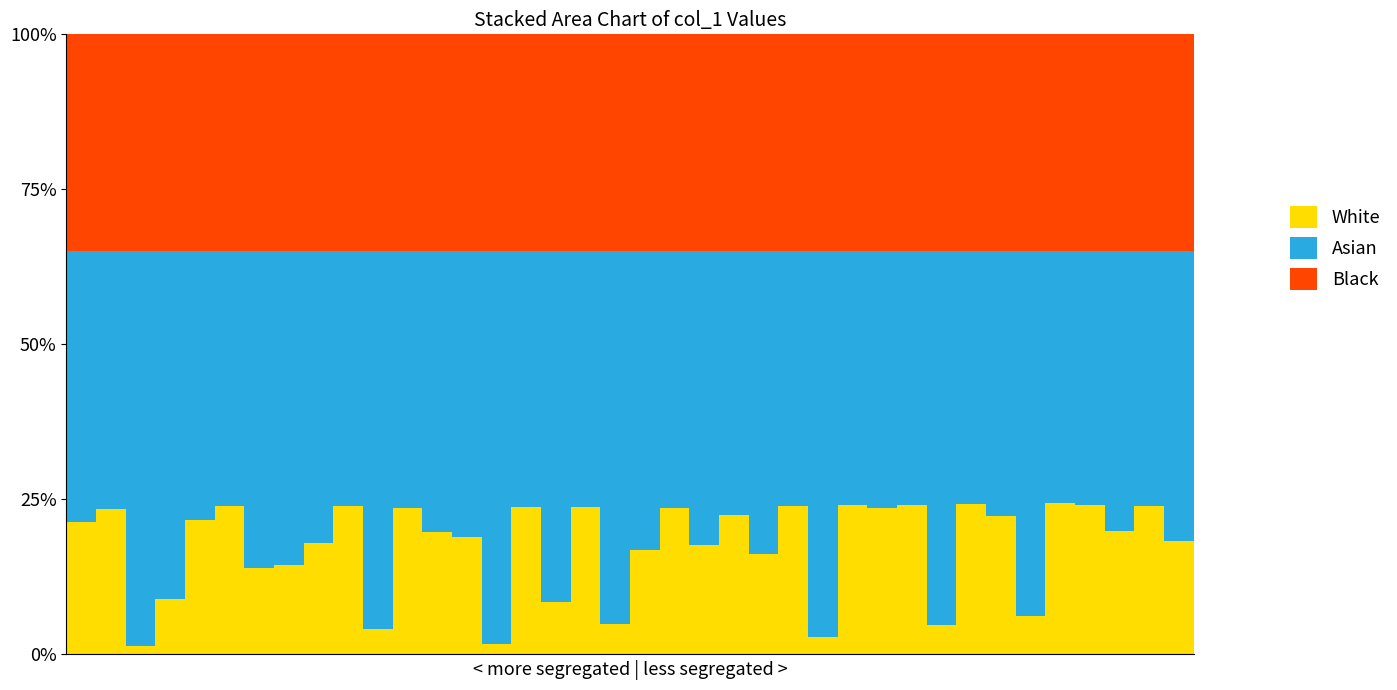

What is the average value?

0.2